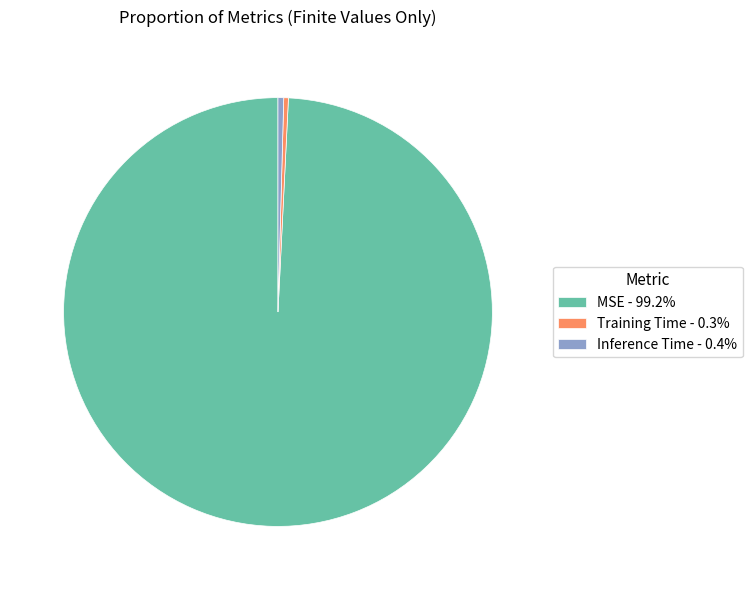

Does Inference Time - 0.4% account for over 50% of the chart?

No